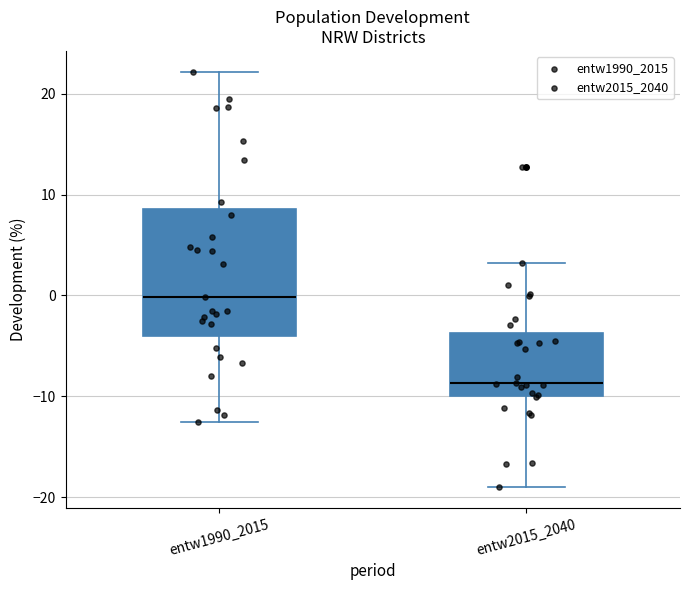

Where does the median line of the box for entw2015_2040 sit on the y-axis? The values are not printed on the chart, so give them approximately, as read against the axis.

-9